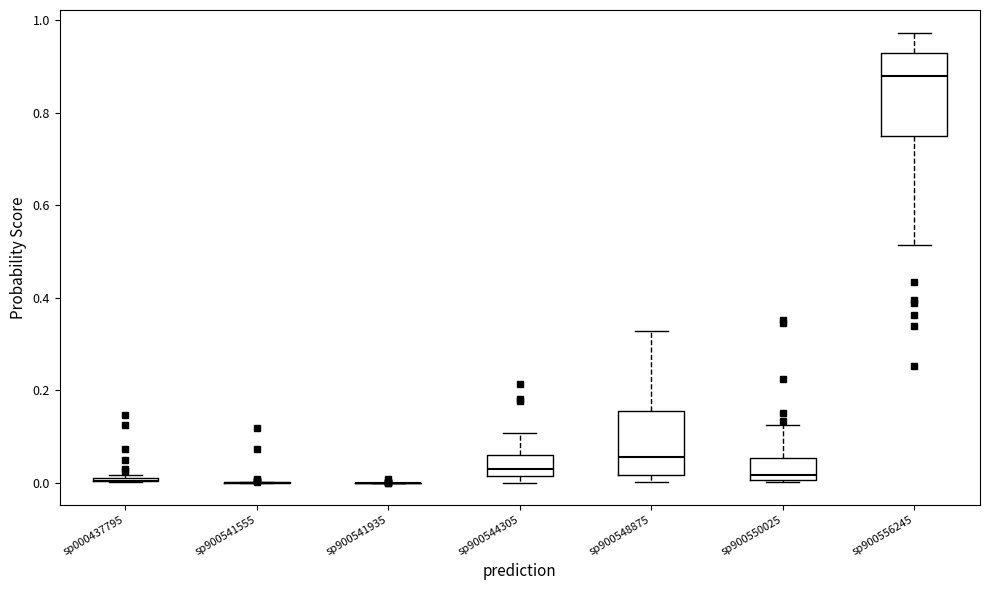

Reading left to right, read every box against the y-axis: the position of its median line, the range the box covers, and the ends of its whiskers. The values are not printed on the chart, so give them approximately, as read against the axis.

sp000437795: box collapsed to a line at 0.00, whiskers 0.00 to 0.02
sp900541555: box collapsed to a line at 0.00, whiskers 0.00 to 0.00
sp900541935: box collapsed to a line at 0.00, whiskers 0.00 to 0.00
sp900544305: median 0.02 (just above the box's lower edge), box 0.02 to 0.06, whiskers 0.00 to 0.10
sp900548875: median 0.06, box 0.02 to 0.16, whiskers 0.00 to 0.32
sp900550025: median 0.02, box 0.00 to 0.06, whiskers 0.00 to 0.12
sp900556245: median 0.88, box 0.74 to 0.92, whiskers 0.52 to 0.98